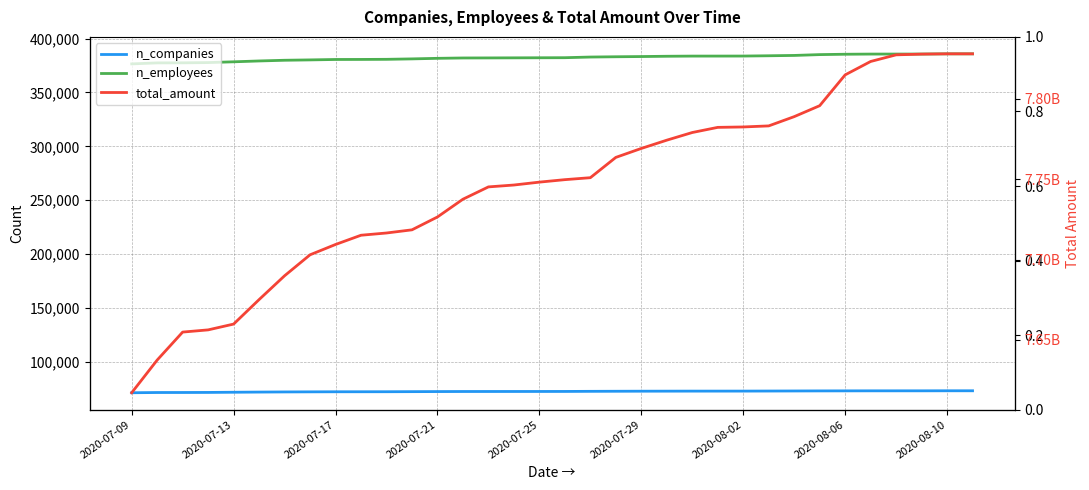

What is the average value of the total_amount series?

7744837349